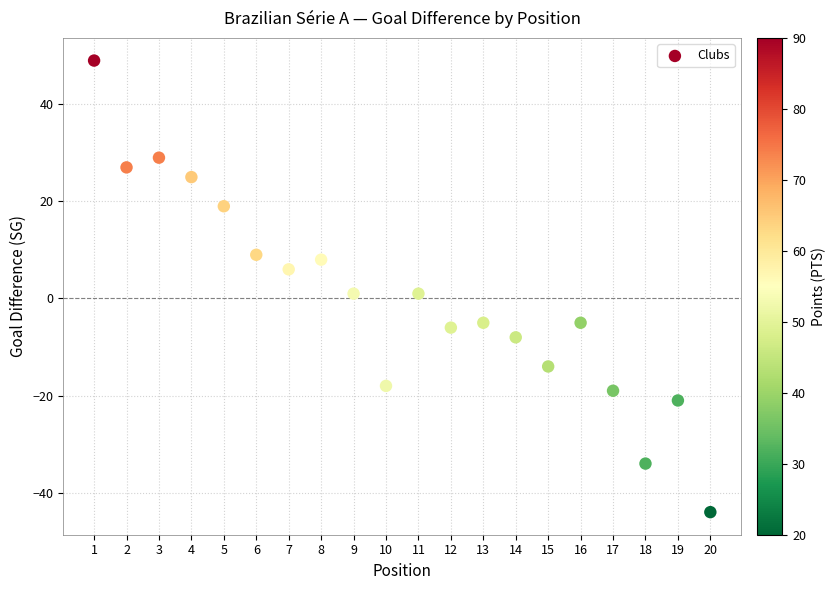

What is the range of Y values (max minus min)?

93